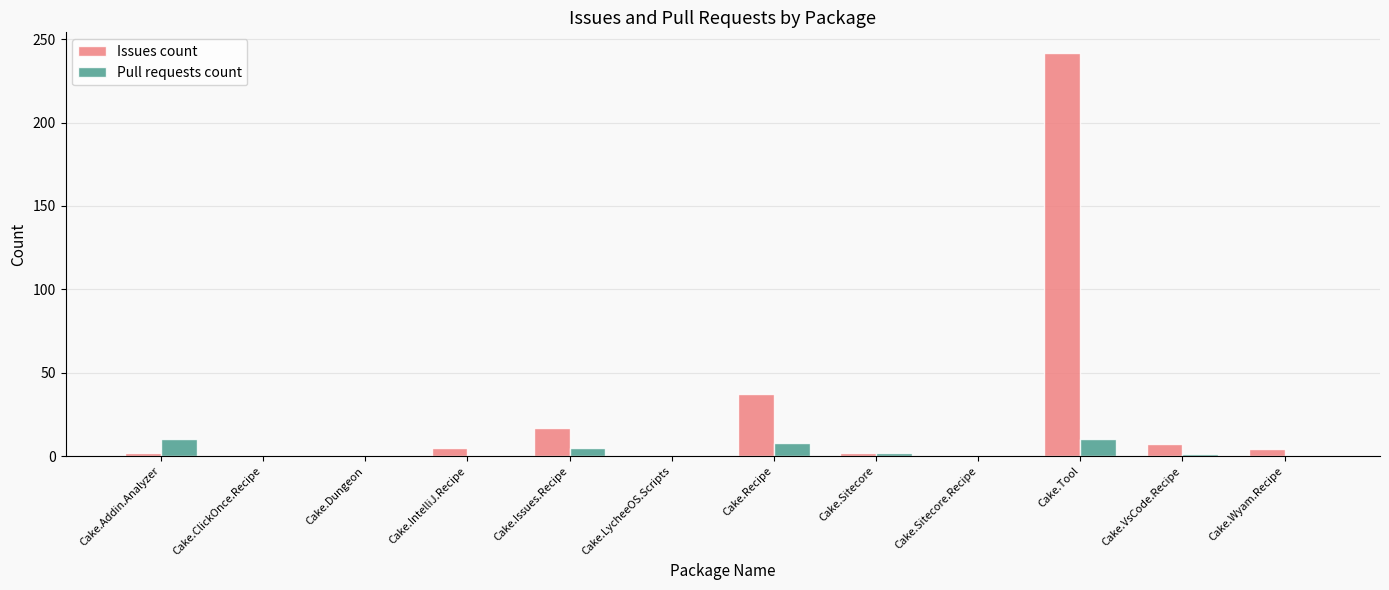

How many series are shown in this chart?

2